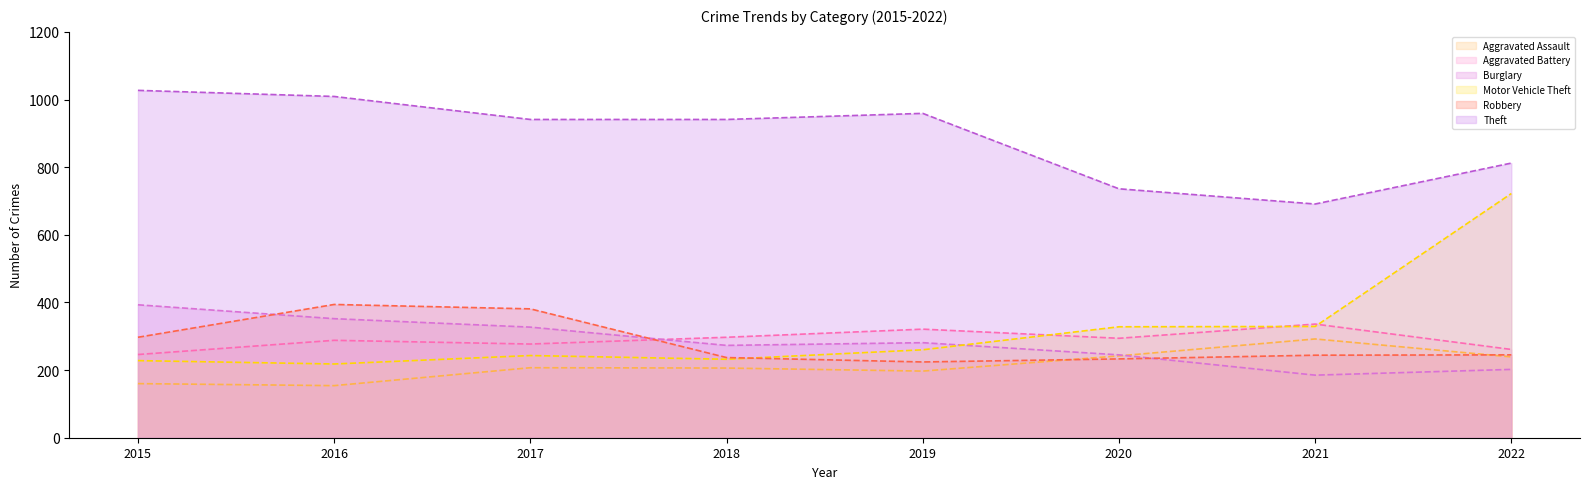

Reading left to right, what are all the values shown in this chart?

Aggravated Assault: 2015=160	2016=154	2017=207	2018=206	2019=197	2020=242	2021=292	2022=239
Aggravated Battery: 2015=246	2016=288	2017=277	2018=297	2019=321	2020=294	2021=336	2022=261
Burglary: 2015=393	2016=352	2017=327	2018=273	2019=281	2020=245	2021=185	2022=202
Motor Vehicle Theft: 2015=228	2016=218	2017=243	2018=232	2019=260	2020=328	2021=329	2022=722
Robbery: 2015=297	2016=394	2017=381	2018=237	2019=224	2020=233	2021=244	2022=245
Theft: 2015=1027	2016=1009	2017=941	2018=941	2019=959	2020=736	2021=691	2022=812